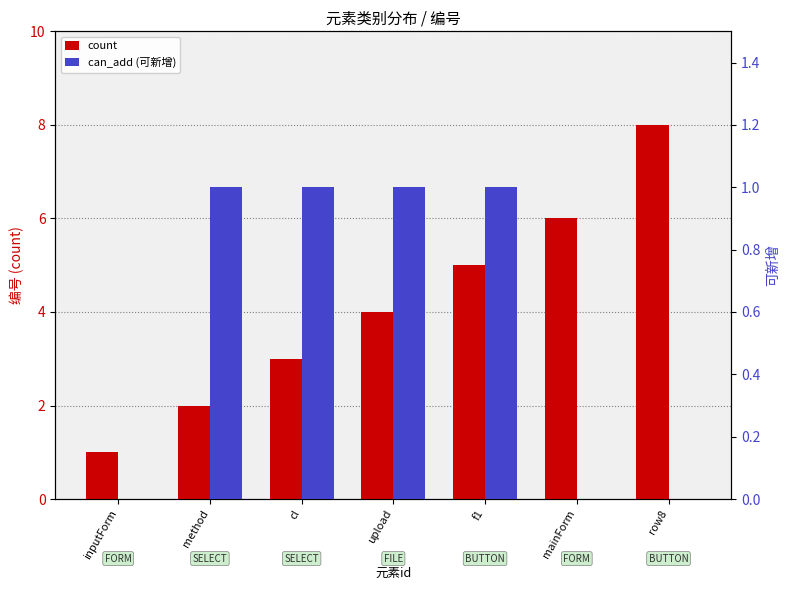

How many can_add (可新增) values are between 0 and 1?

7